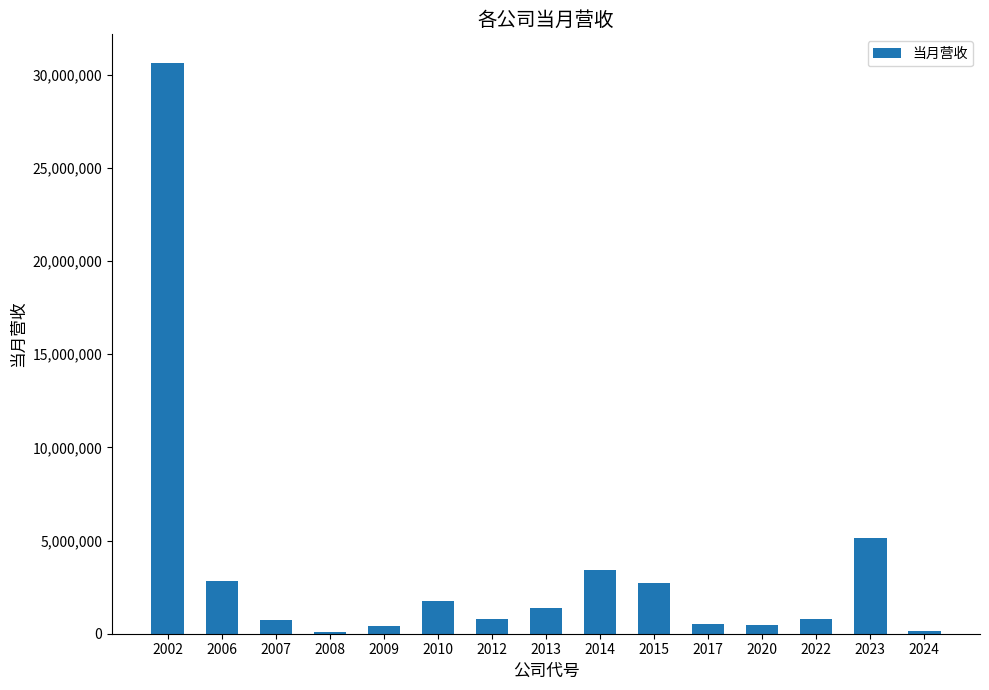

What is the greatest value displayed?

30642700